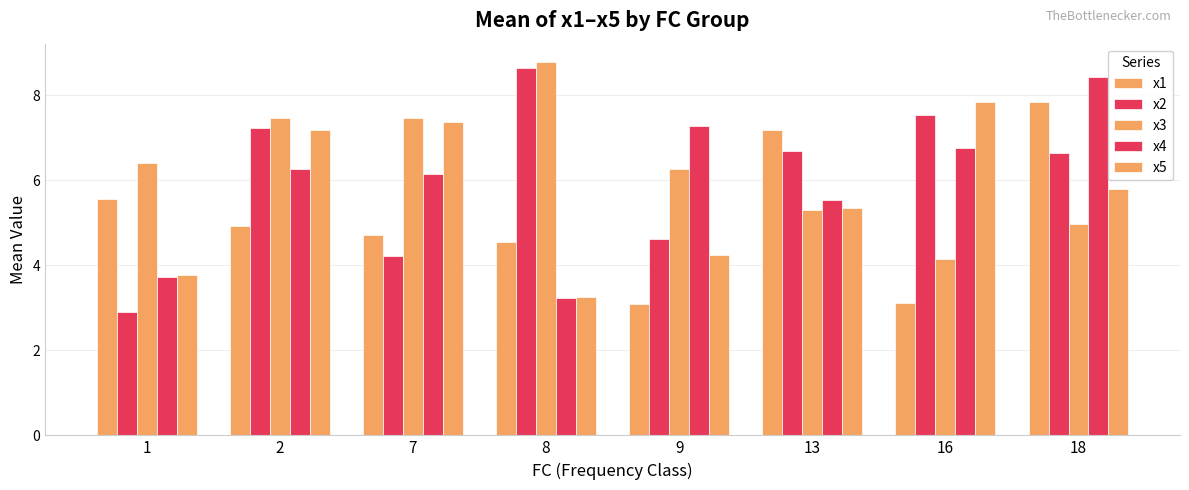

How many groups of bars are there?

8